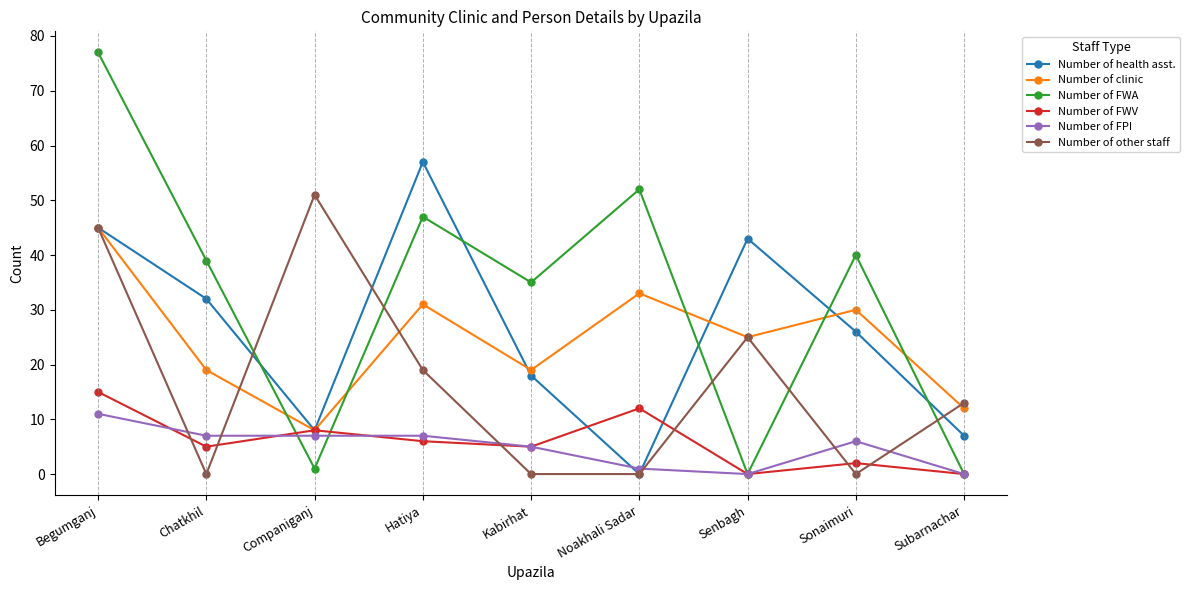

In Number of other staff, how many points are higher than both neighbors (excluding endpoints)?

2